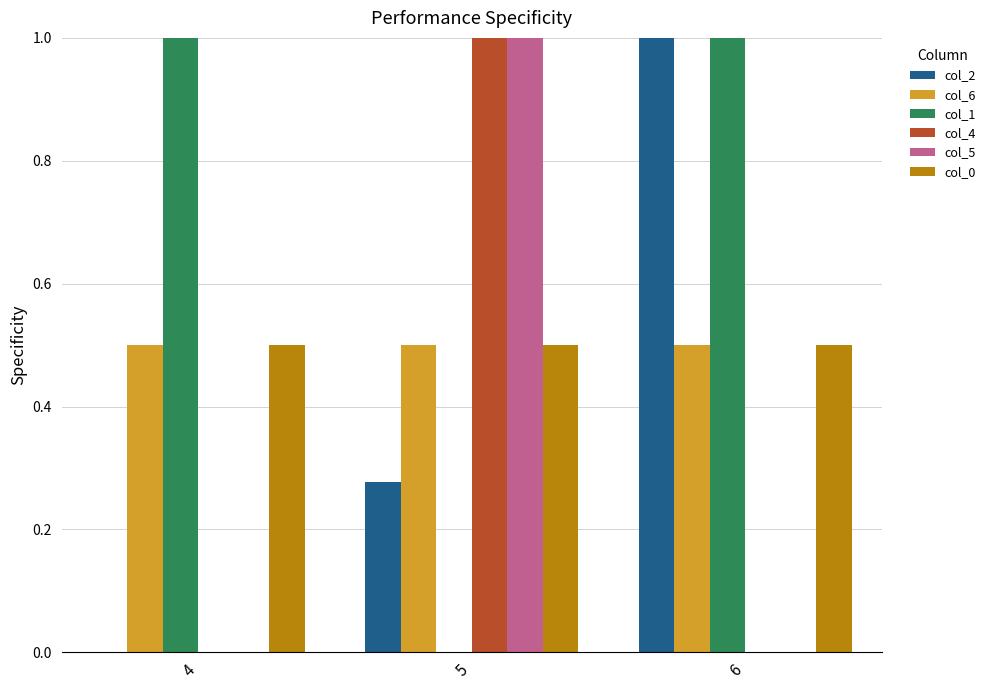

How many col_2 values are between 0 and 1?

3